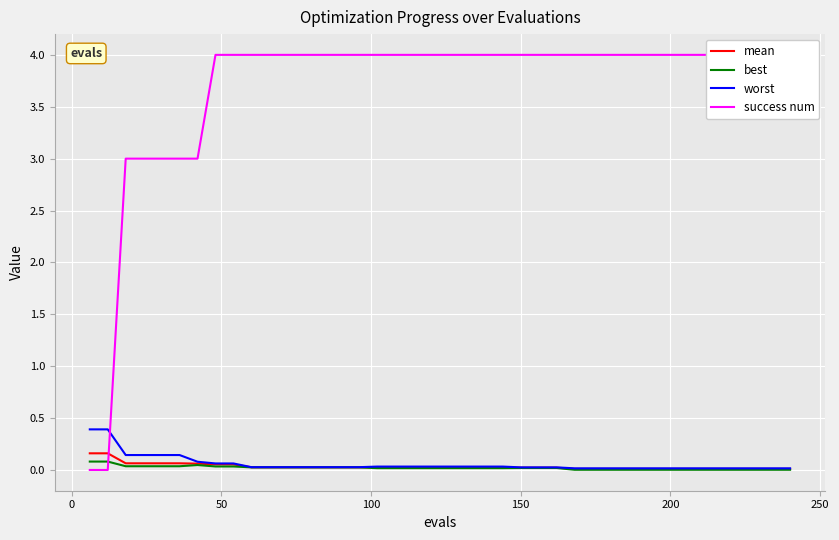

True or false: mean has a value of 0.1 at 150.

False